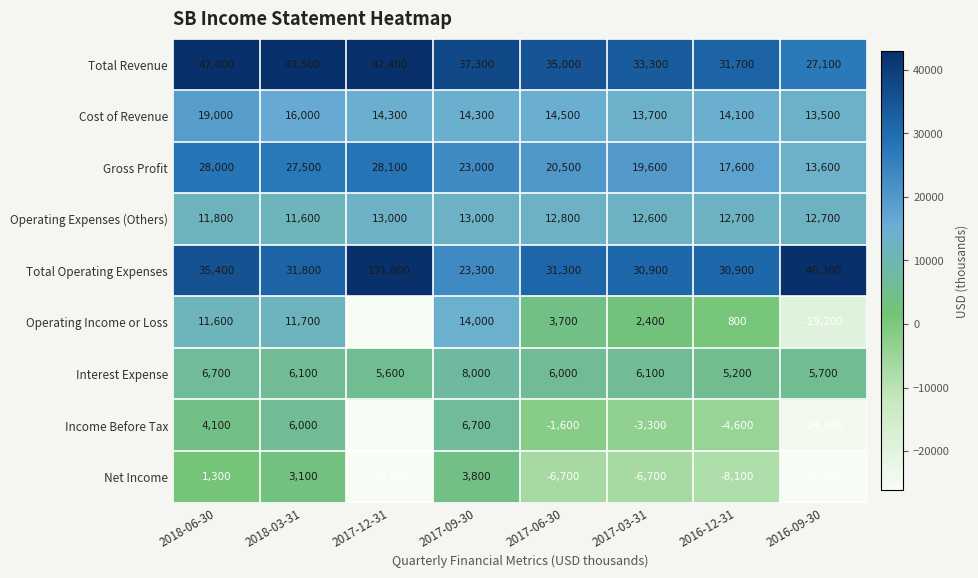

Which series has the largest total across all categories?

Total Operating Expenses